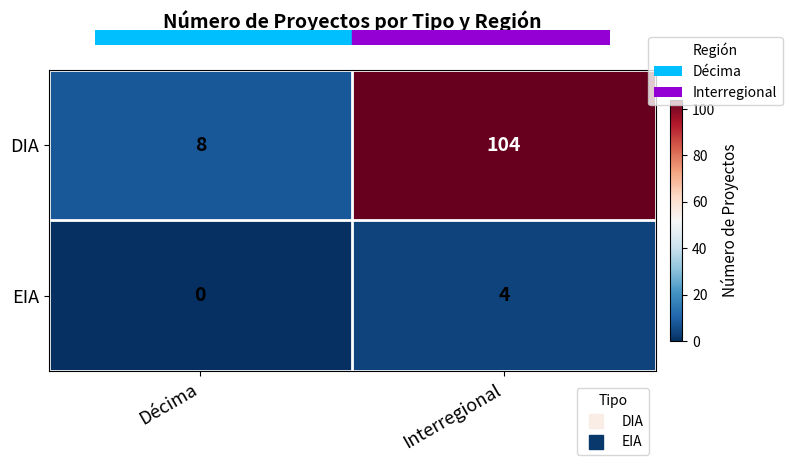

Reading left to right, list all the values displayed in this chart.

DIA: Décima=8	Interregional=104
EIA: Décima=0	Interregional=4